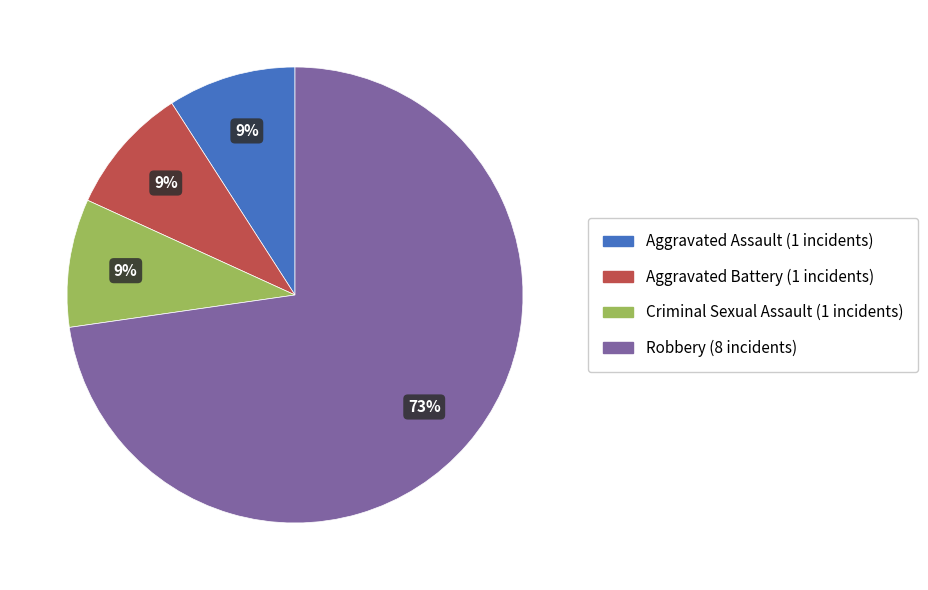

Combined, do Criminal Sexual Assault and Robbery account for over 50%?

Yes